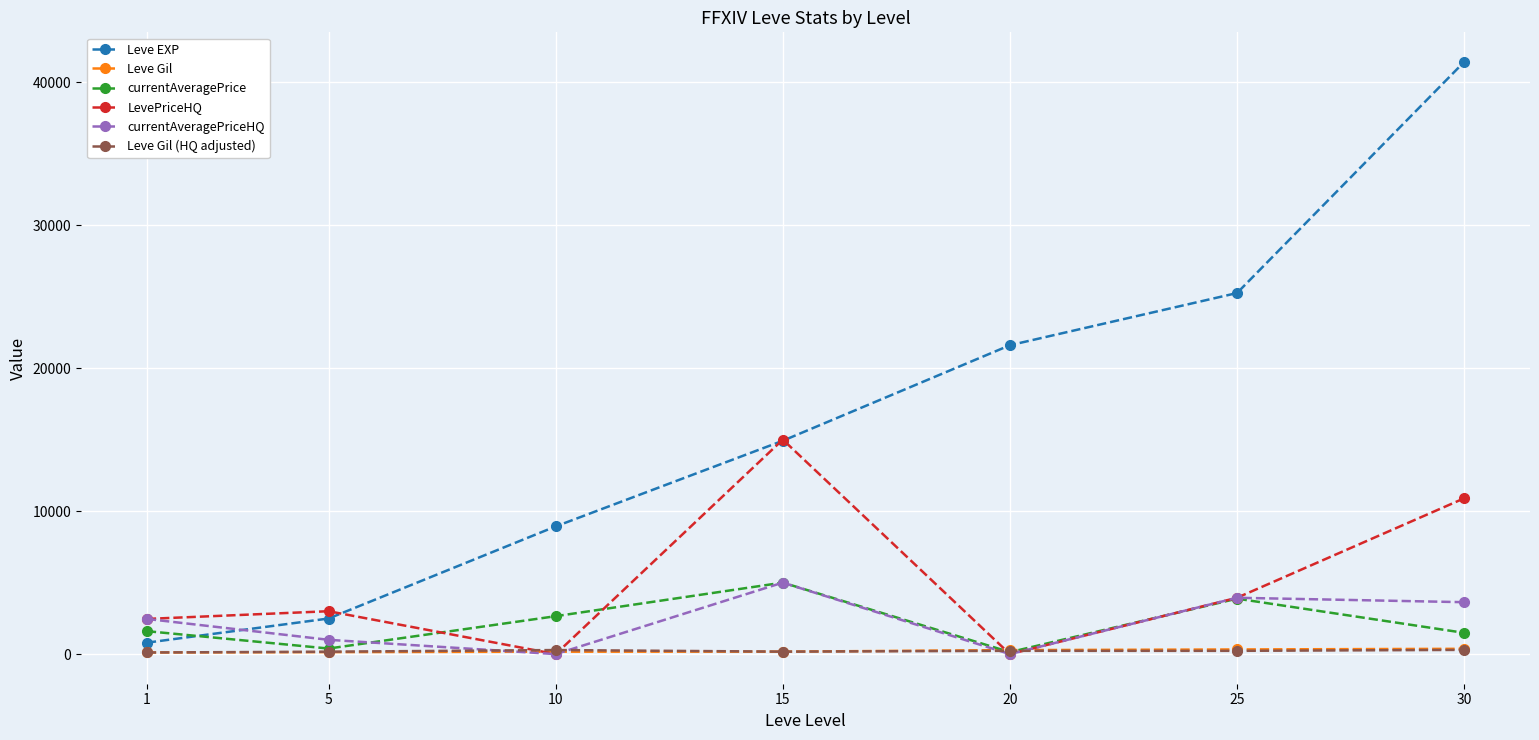

What is the value of the Leve EXP point at the 1st from the left?

800.0